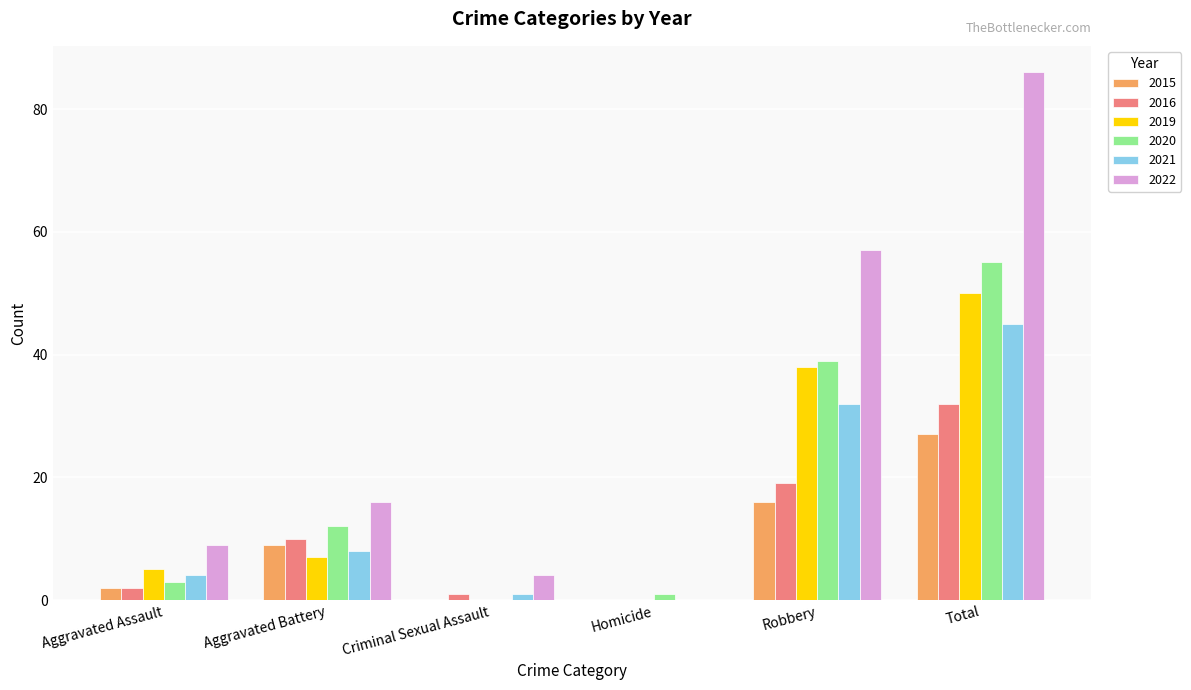

What is the sum of all 2015 values?

54